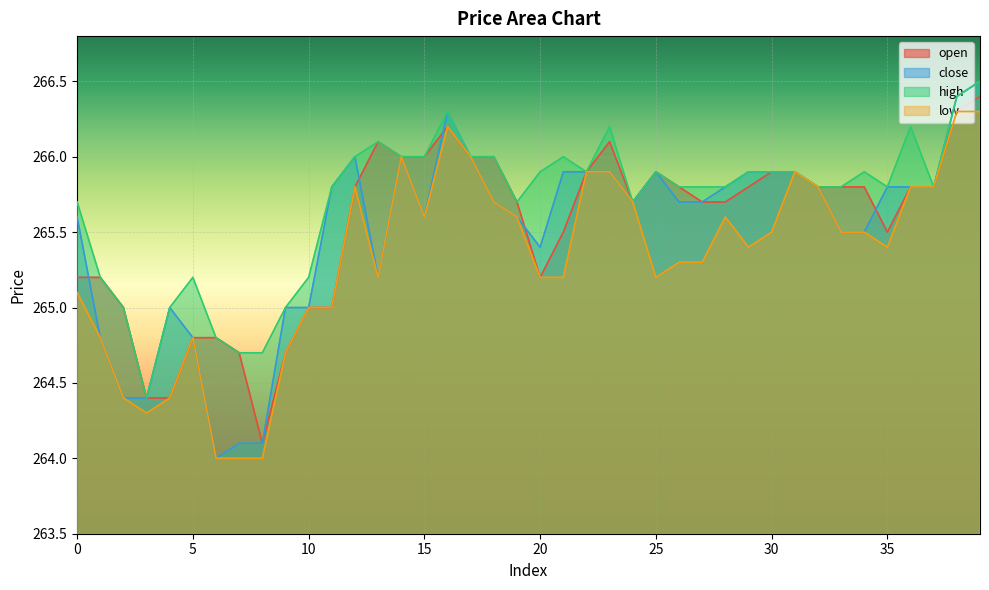

What is the difference between the maximum and minimum values in the close series?

2.5